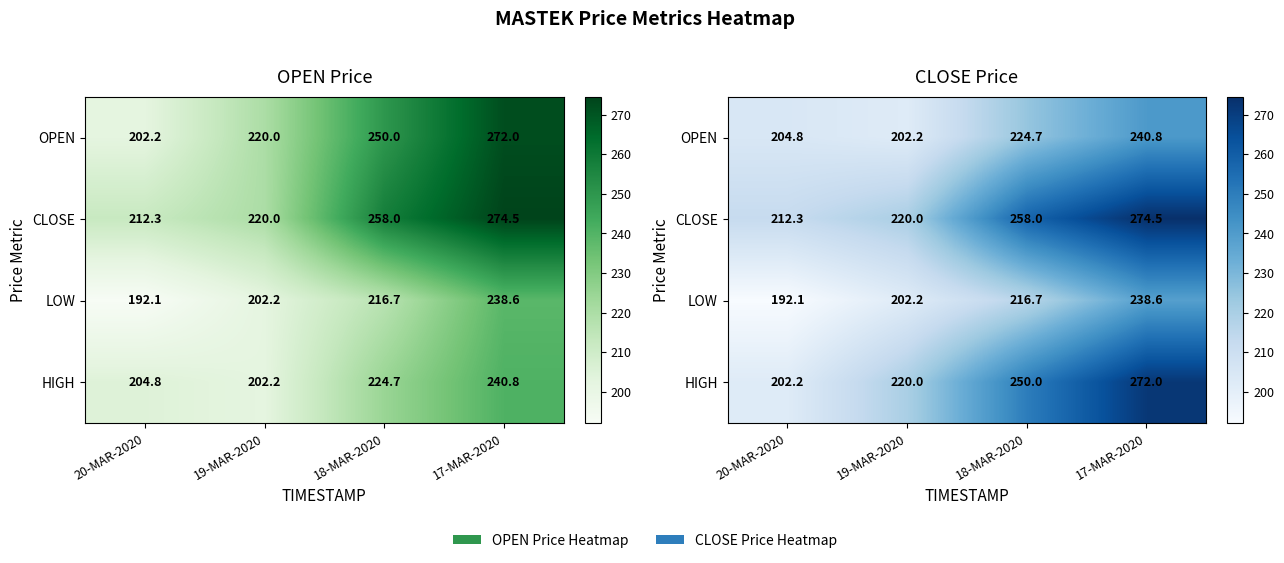

What is the maximum value shown in the chart?

274.5